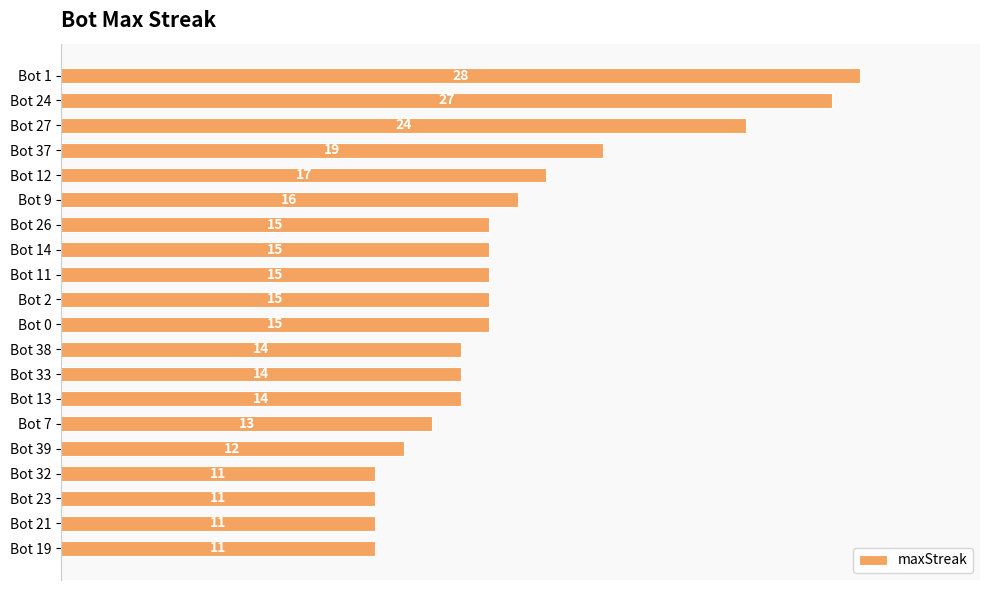

Where is the data nearest to the value 19?

Bot 37